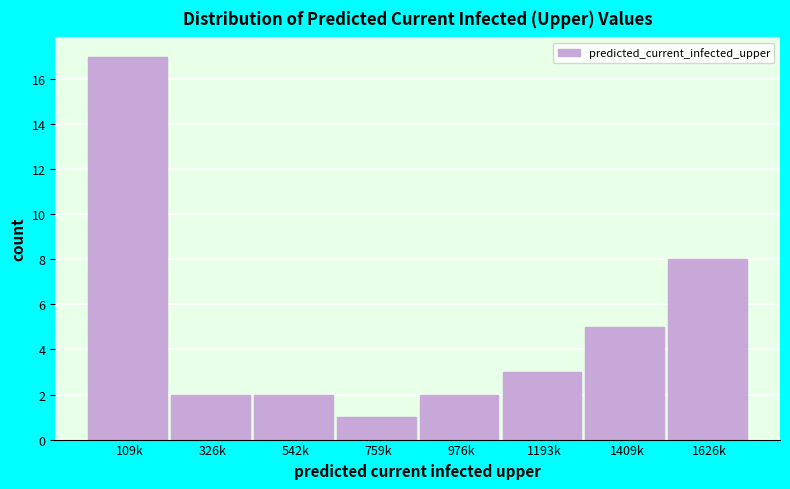

Reading left to right, what are all the values shown in this chart?

109k=17	326k=2	542k=2	759k=1	976k=2	1193k=3	1409k=5	1626k=8